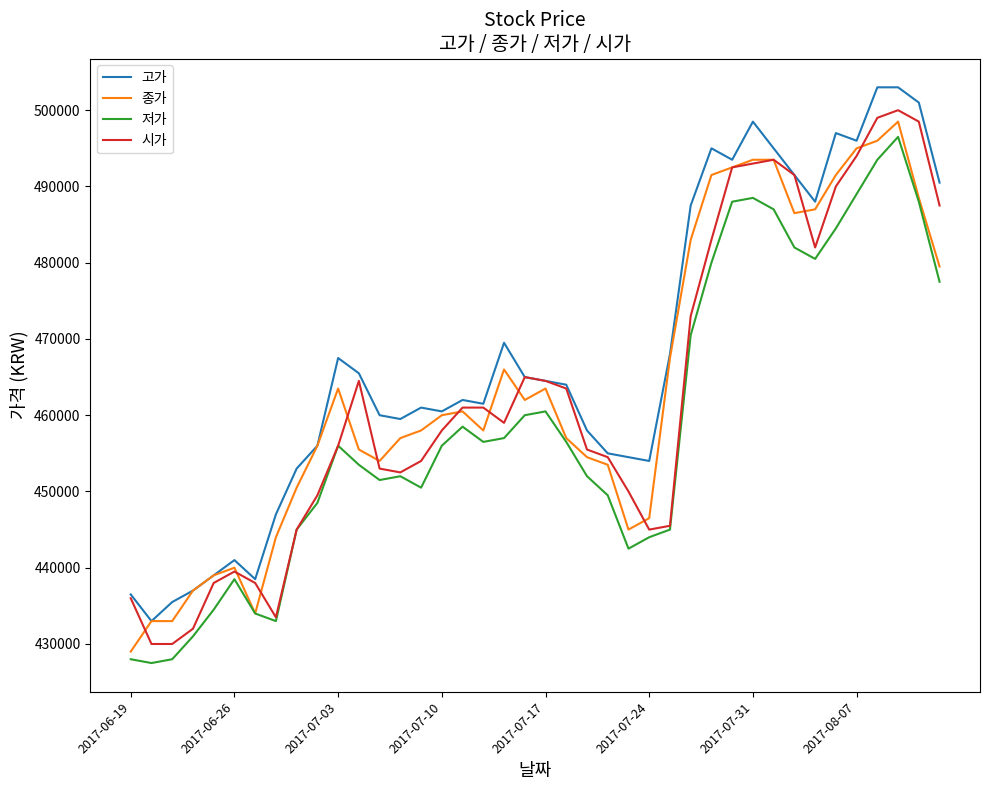

True or false: 고가 and 저가 intersect in this chart.

False